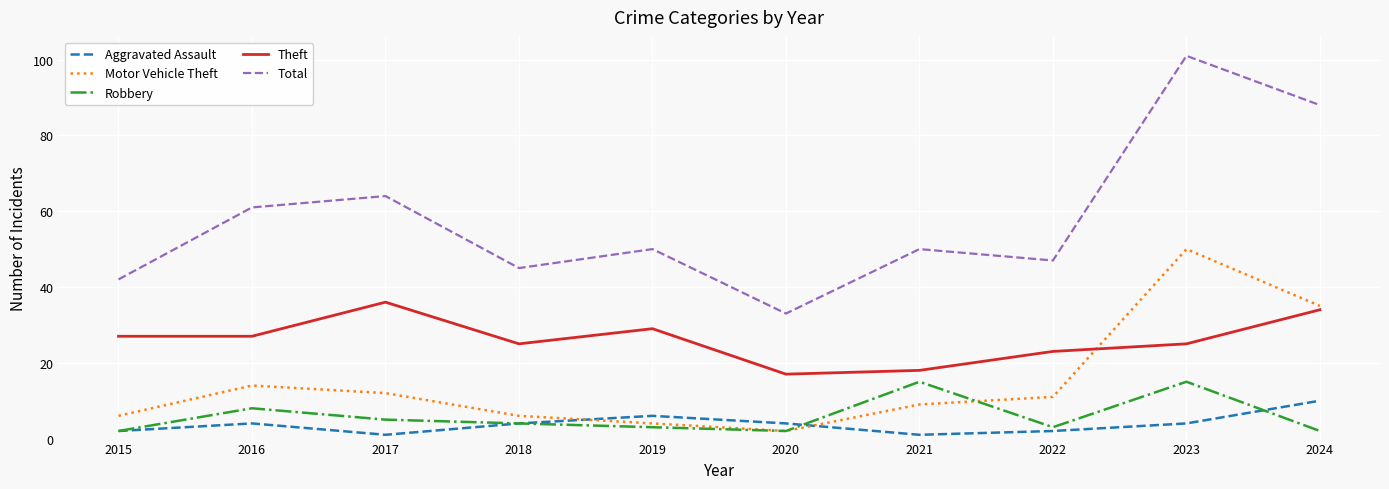

What is the smallest value displayed?

1